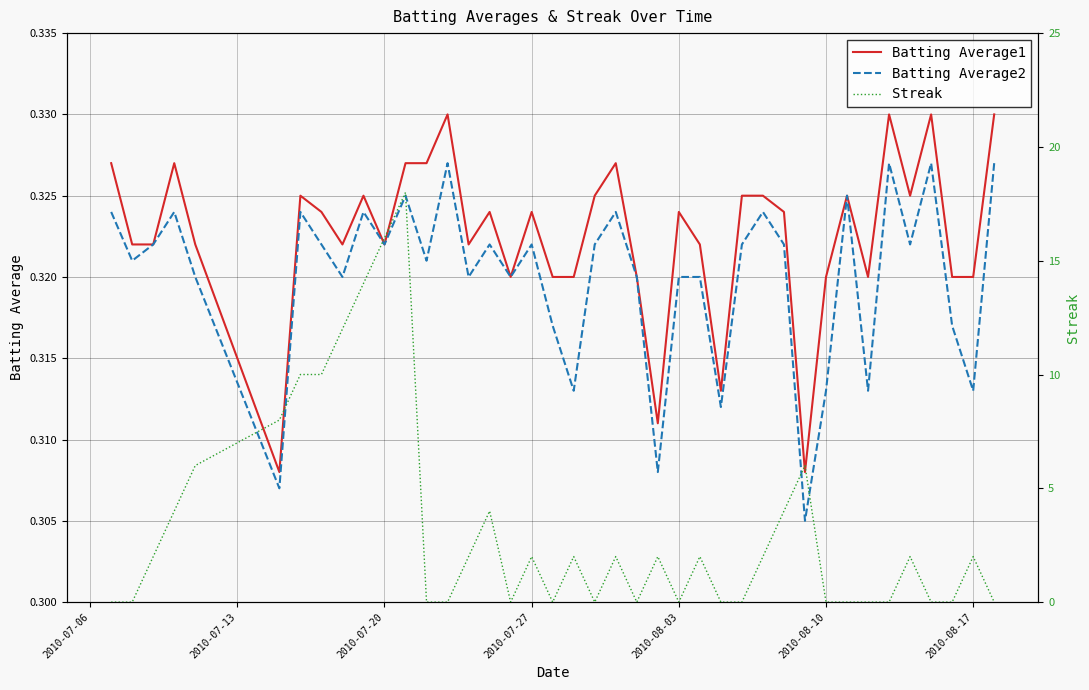

What is the average value of the Batting Average2 series?

0.3